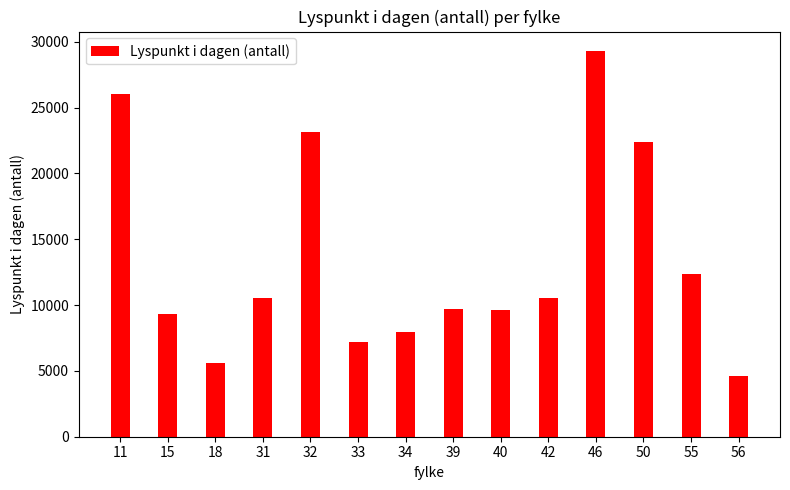

Approximately how many times larger is the value at 56 compared to 32?

0.2